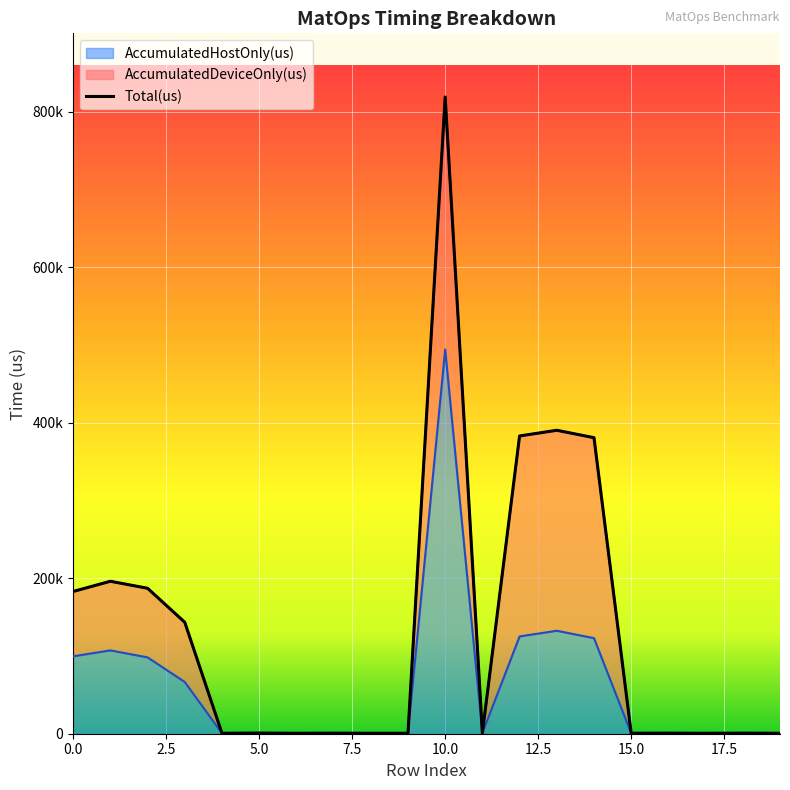

Which series changed the most between 3 and 16?

Total(us)